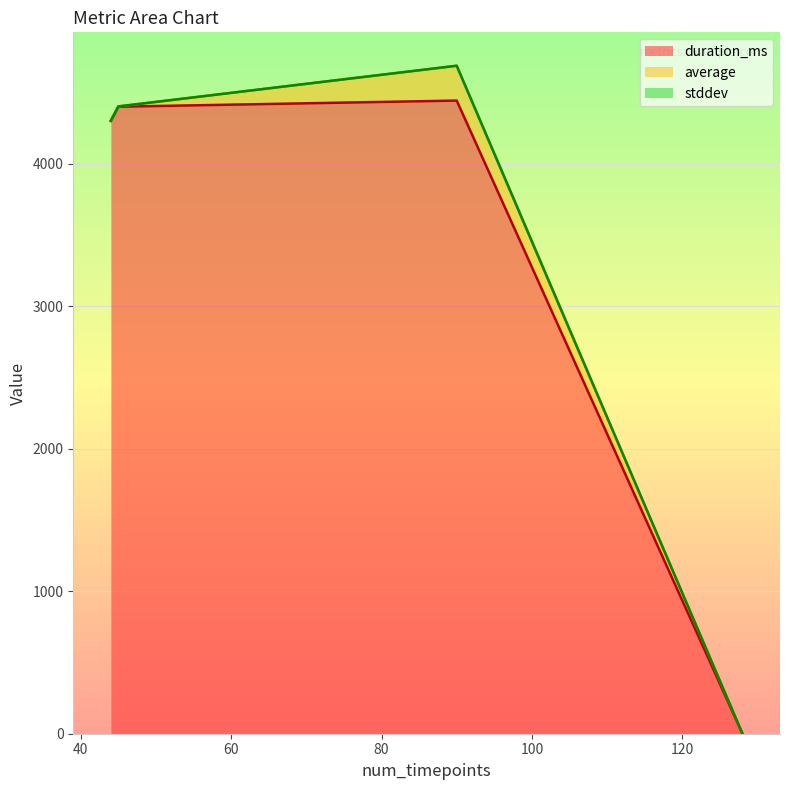

Is it true that stddev equals 0.0 at 45?

True